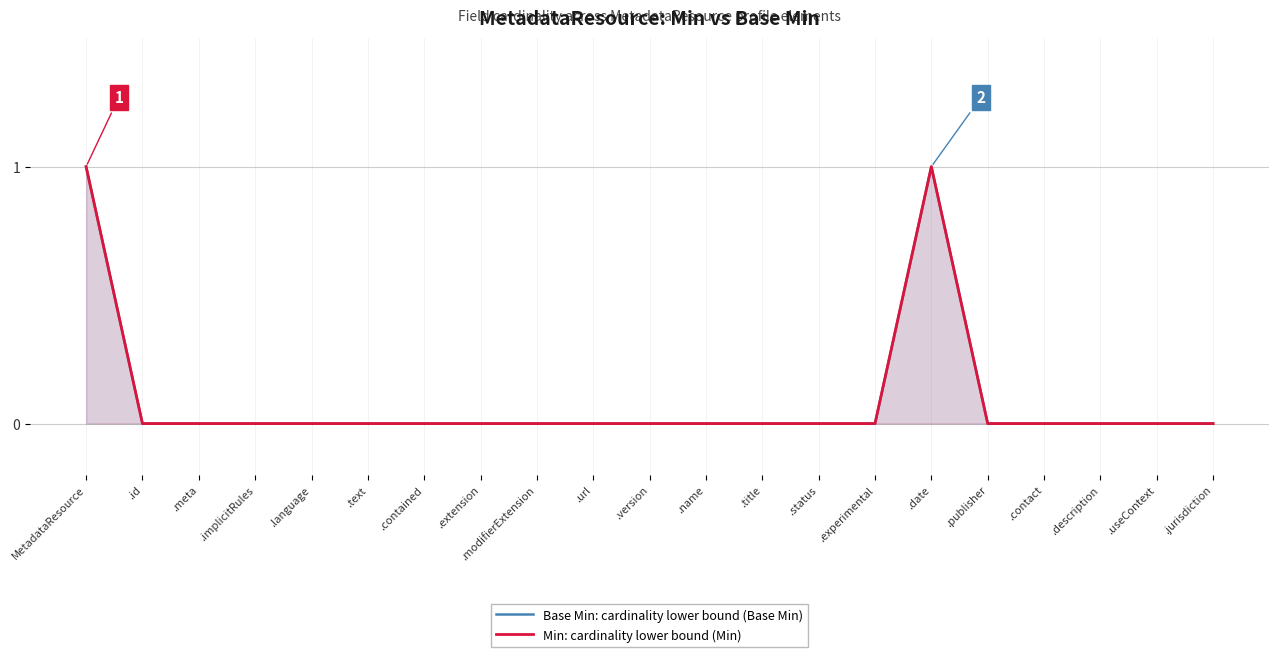

What is the maximum value shown in the chart?

1